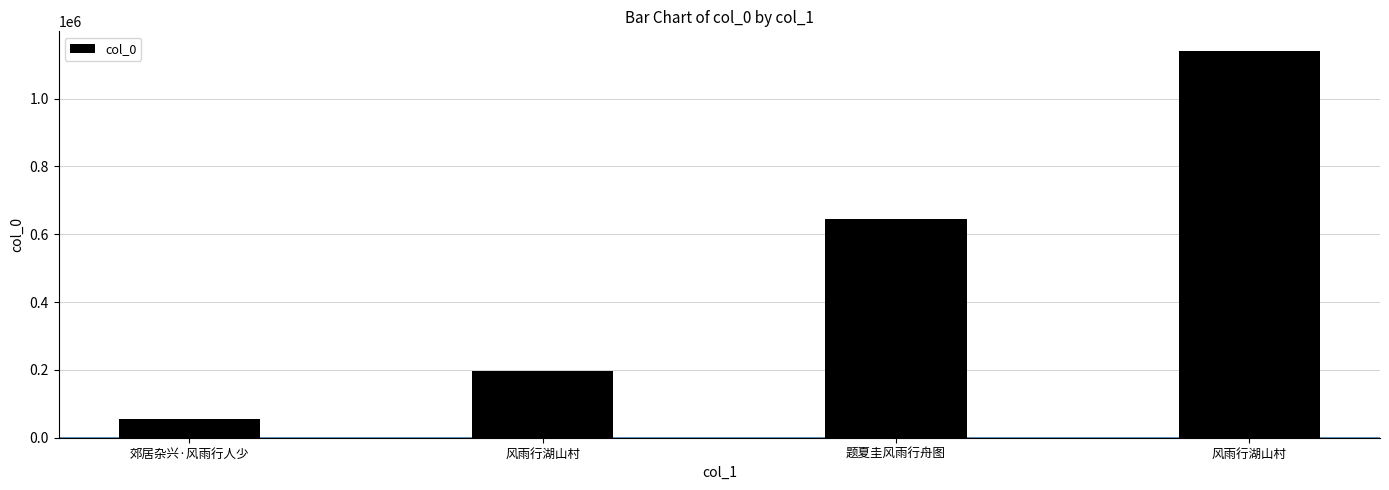

What is the label of the 3rd bar from the right?

风雨行湖山村